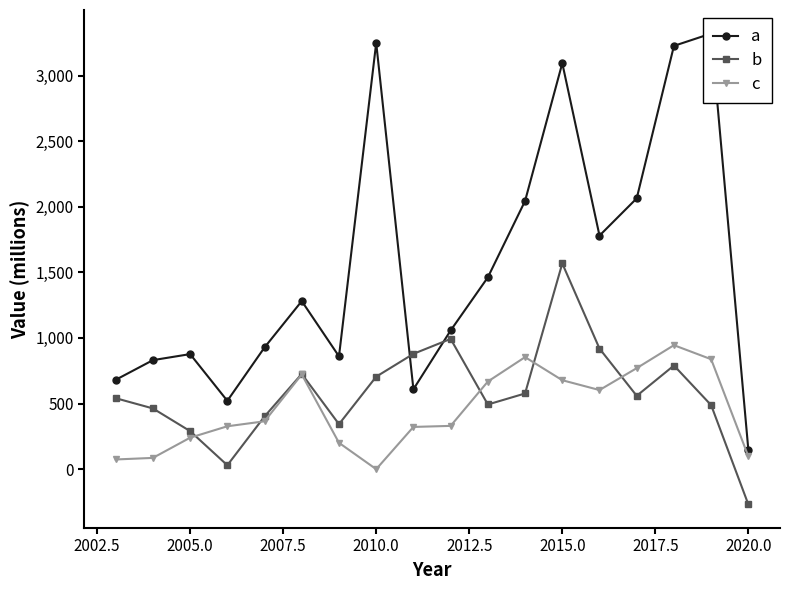

Which series has the largest total across all categories?

a